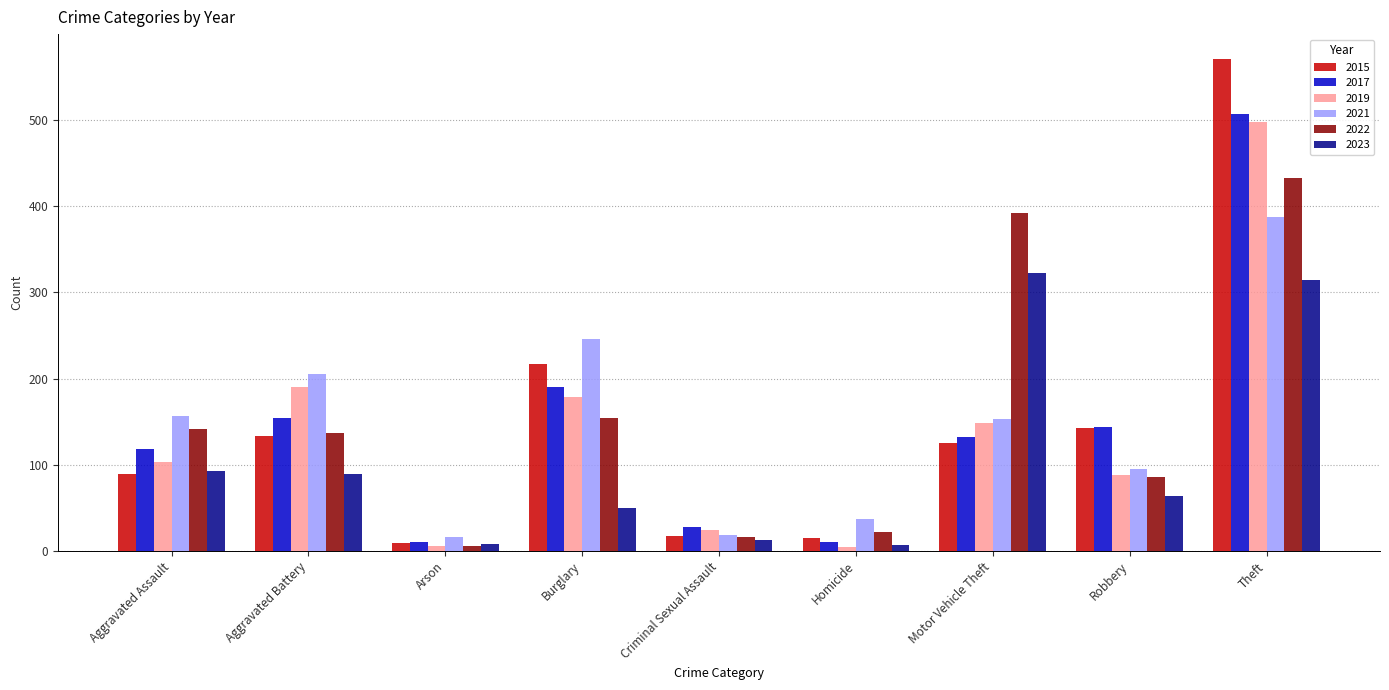

What is the difference between the 2022 values at Aggravated Battery and Homicide?

115